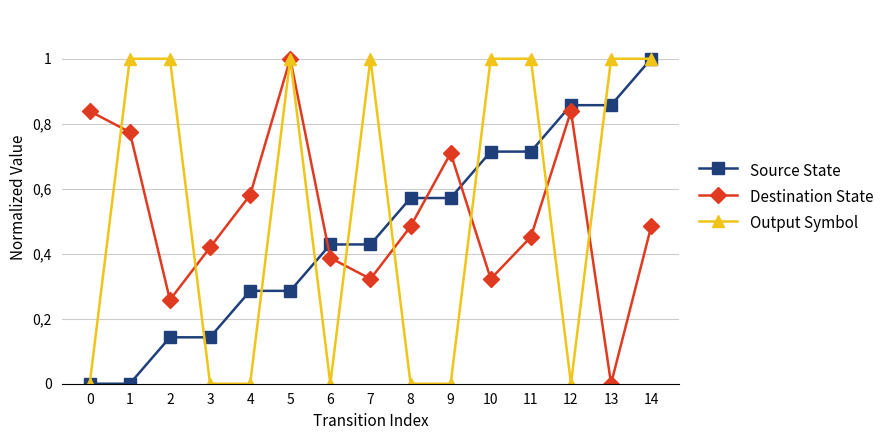

Which category has the highest value across all series?

14